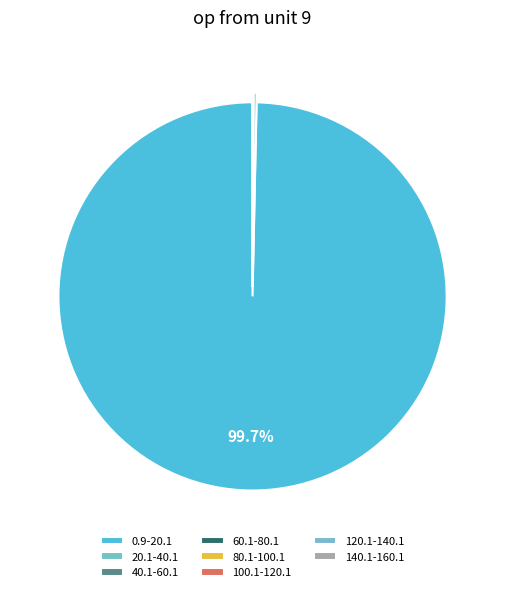

Is it true that 140.1-160.1 is 0% of the pie?

True